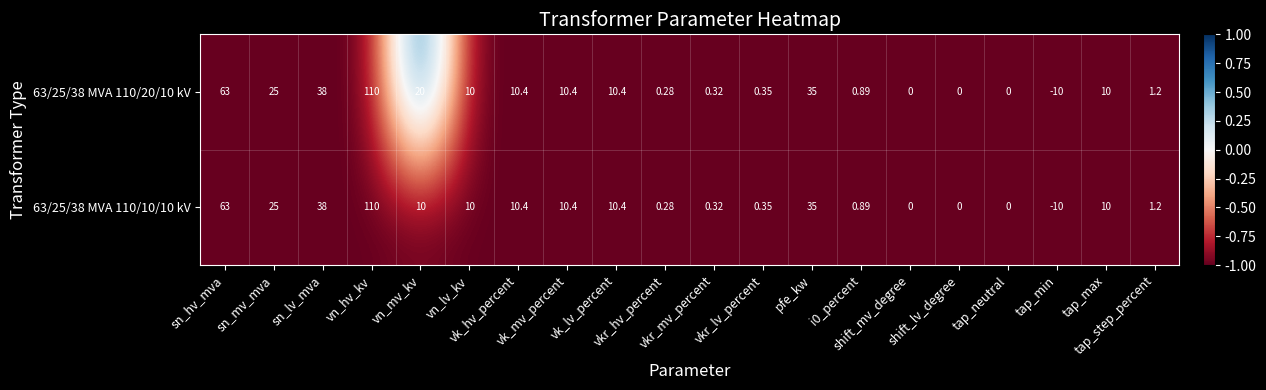

How many data points does each series have?

20